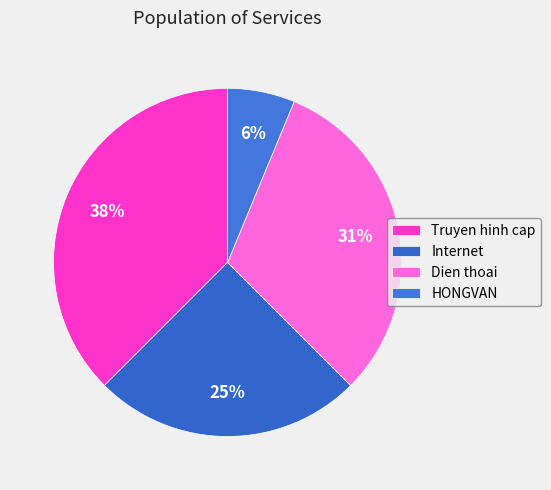

Which slice is the smallest?

HONGVAN